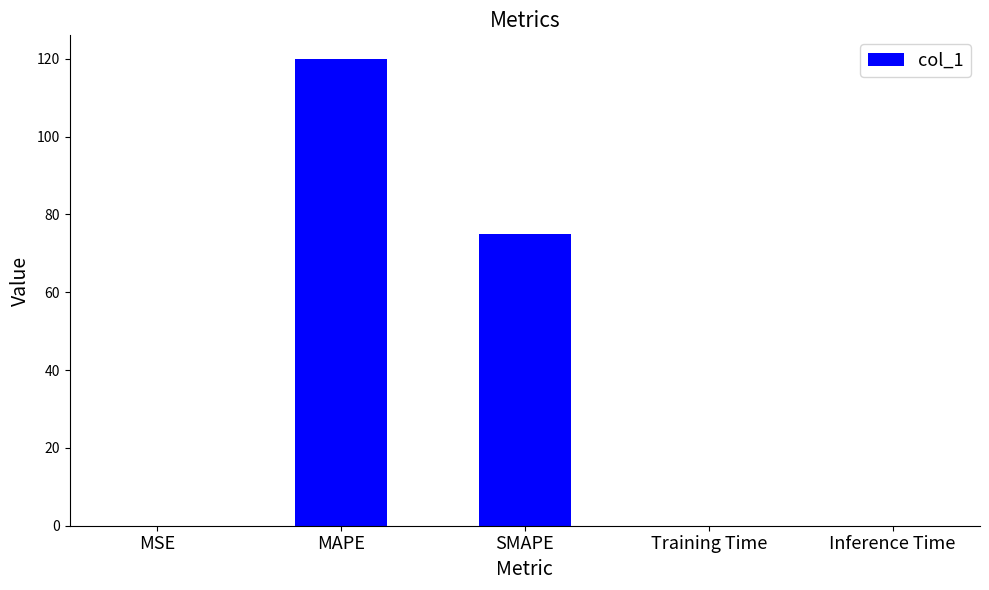

At which category does the chart reach its peak across all series?

MAPE